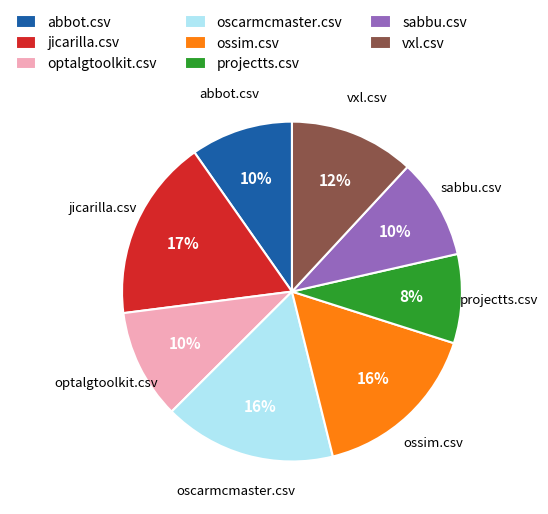

To the nearest percent, what is the average slice percentage?

12%